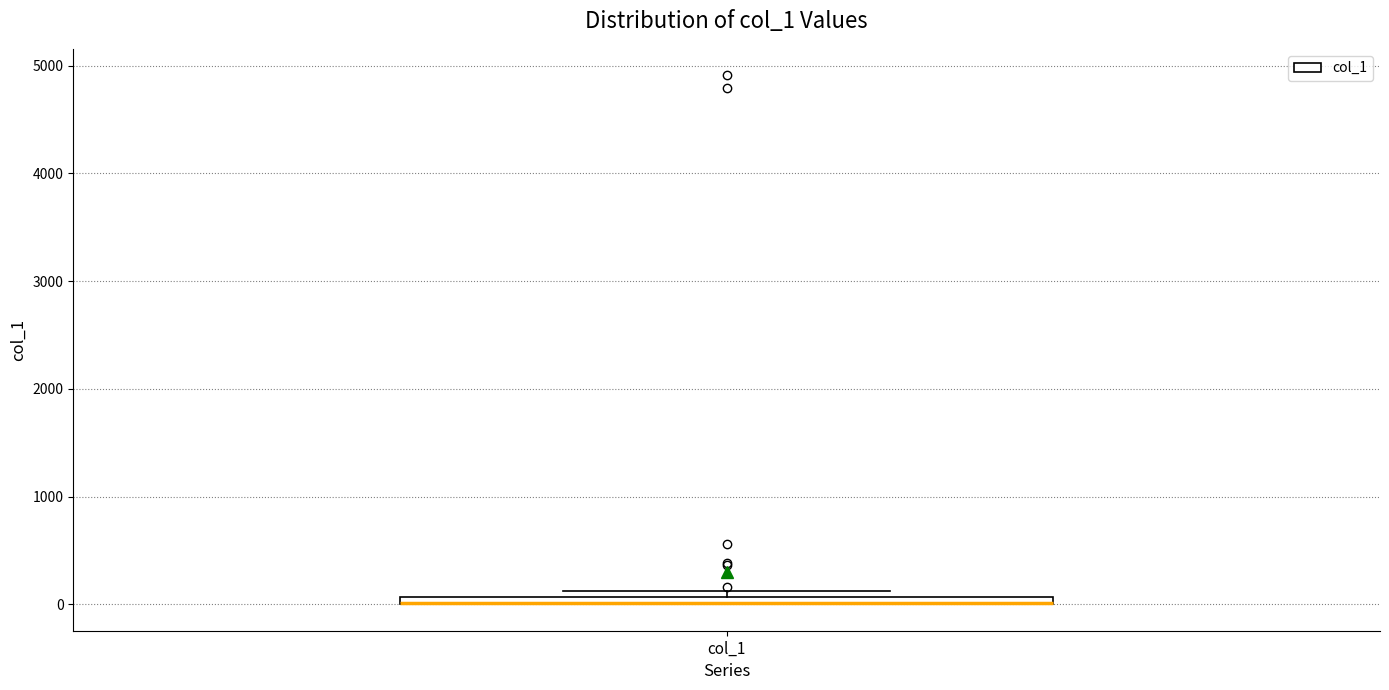

Where is the upper edge of the box for col_1 on the y-axis? The values are not printed on the chart, so give them approximately, as read against the axis.

100